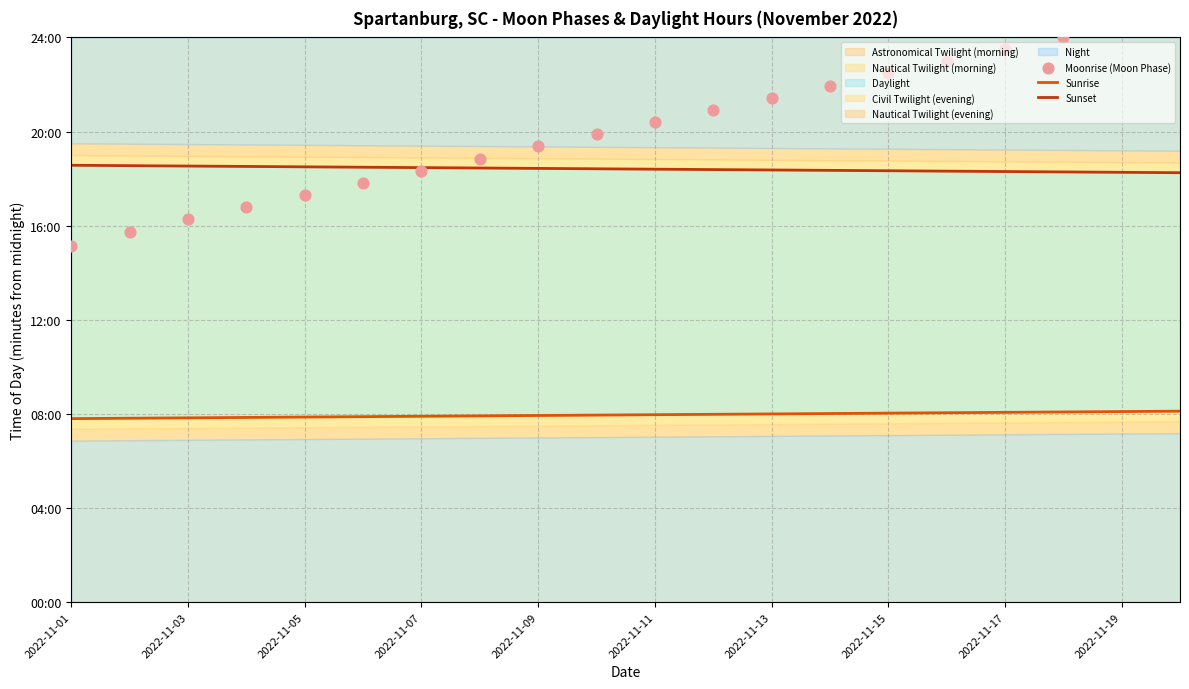

Which series has the largest total across all categories?

Moonrise (Moon Phase)